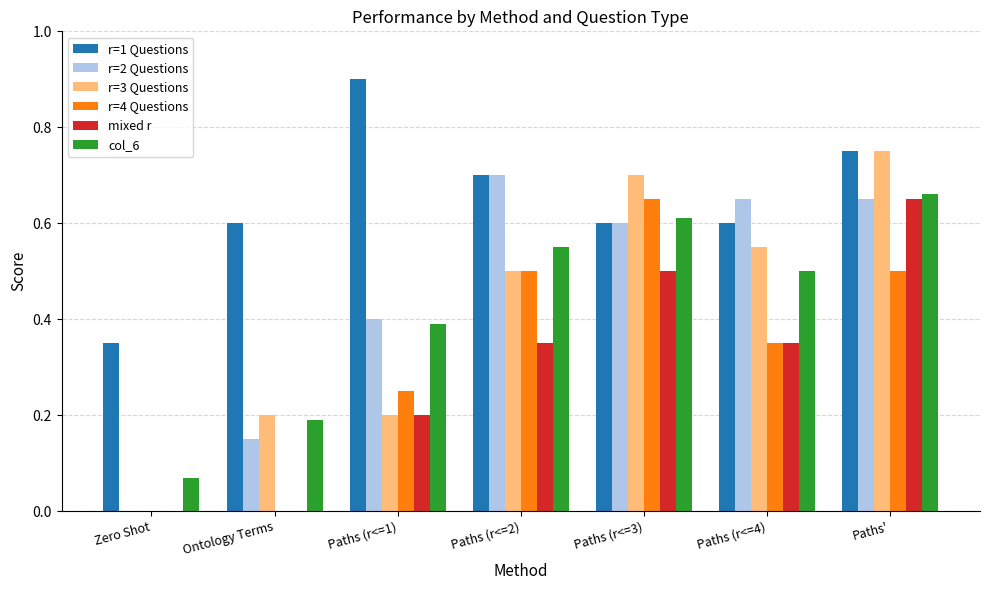

Which category has the highest value across all series?

Paths (r<=1)